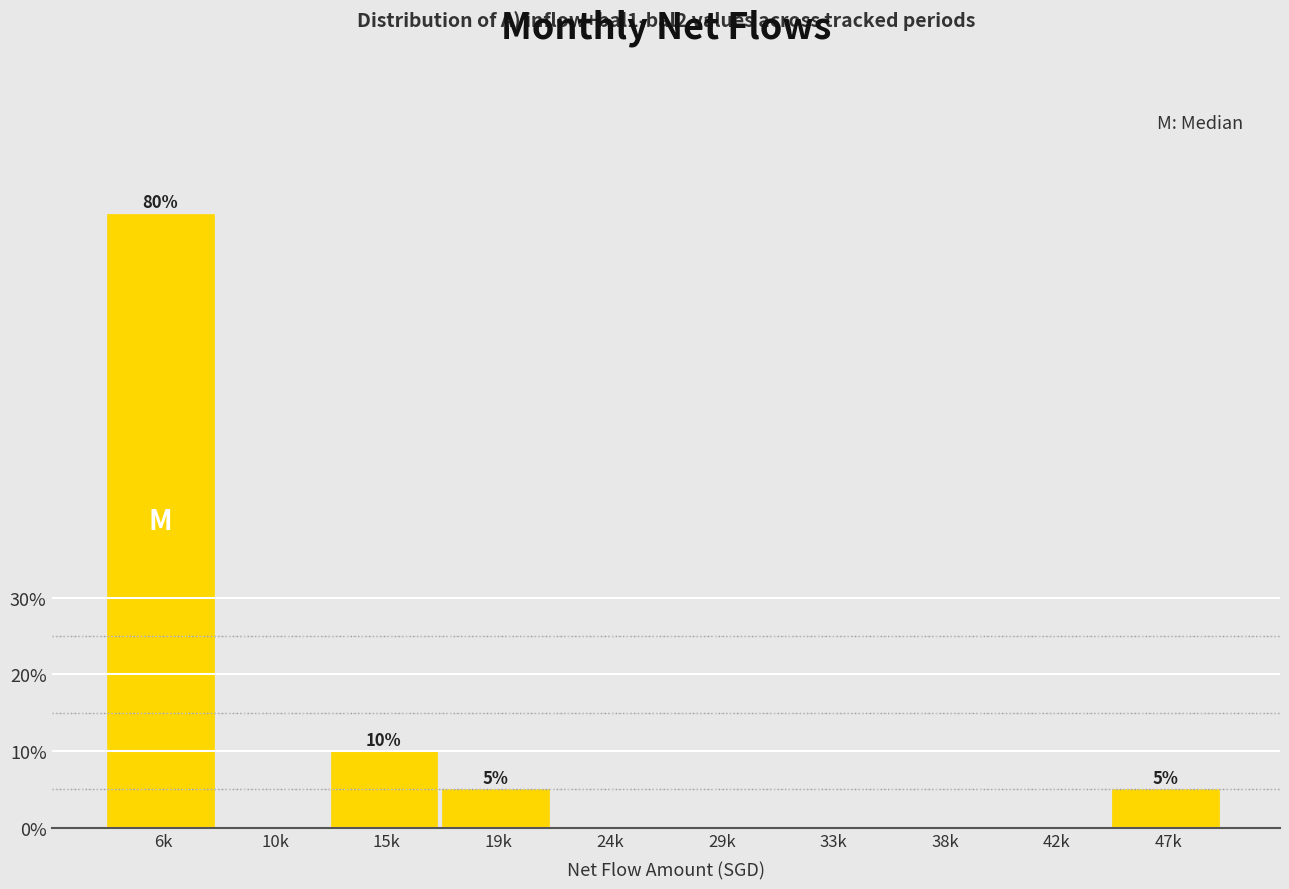

Reading right to left, what are all the values shown in this chart?

47k=5	42k=0	38k=0	33k=0	29k=0	24k=0	19k=5	15k=10	10k=0	6k=80